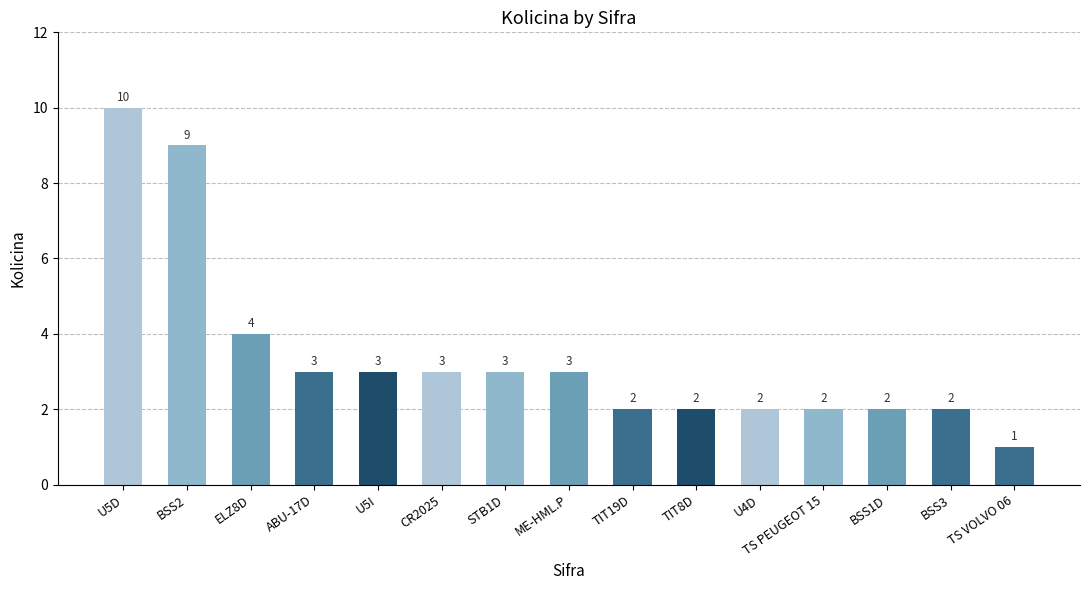

Are the bars horizontal?

No